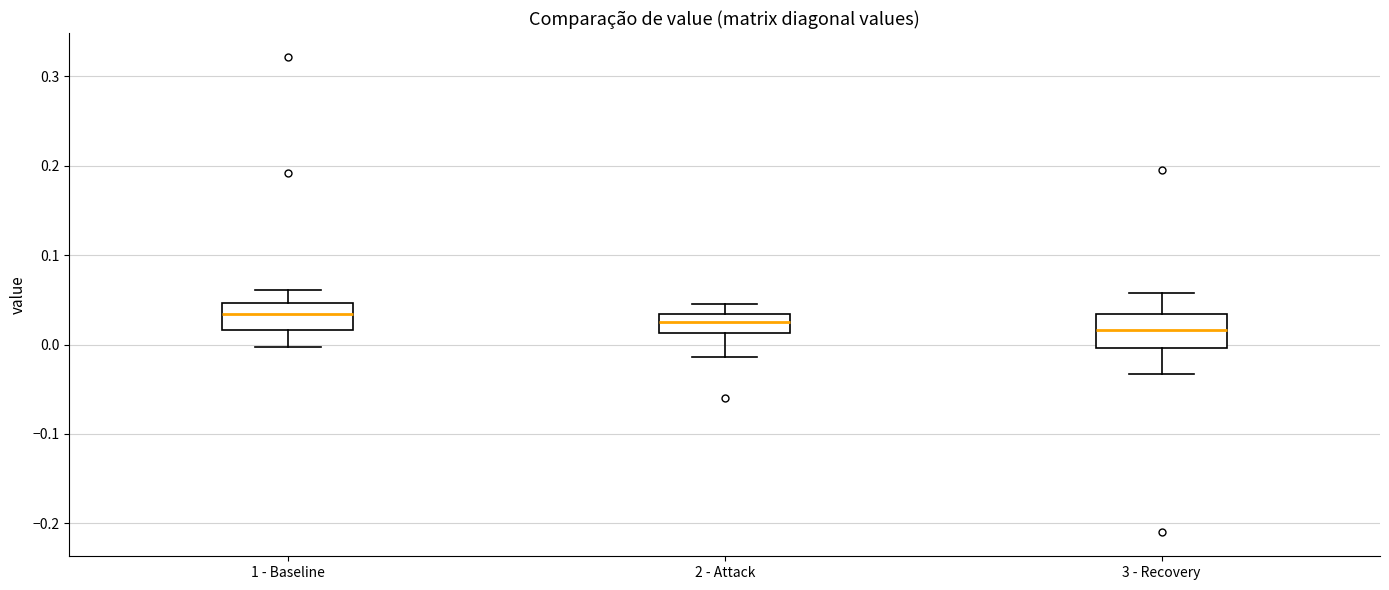

Reading left to right, transcribe this box plot: for each box, give where its median line is, the range the box spans, and where its two whiskers end, as read against the y-axis. The values are not printed on the chart, so give them approximately, as read against the axis.

1 - Baseline: median 0.03, box 0.02 to 0.05, whiskers 0.00 to 0.06
2 - Attack: median 0.02, box 0.01 to 0.03, whiskers -0.01 to 0.05
3 - Recovery: median 0.02, box 0.00 to 0.03, whiskers -0.03 to 0.06